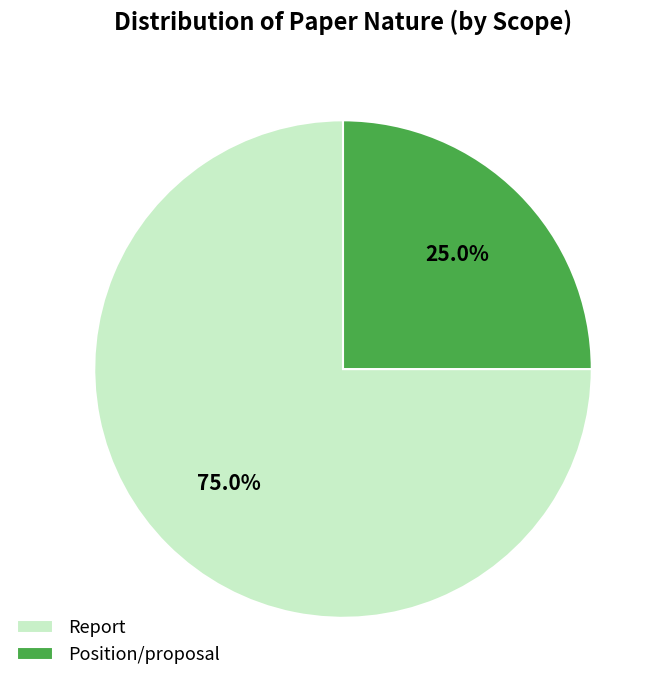

Which category has the smallest portion of the pie?

Position/proposal